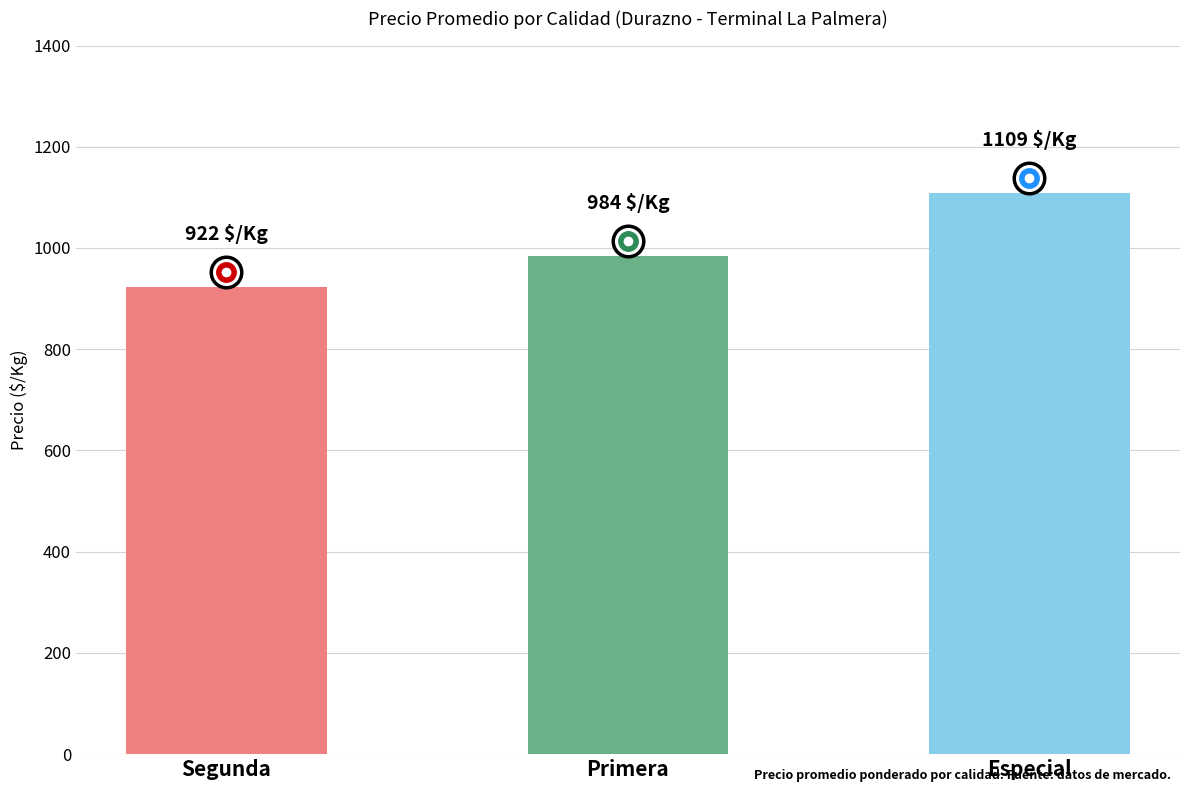

What is the minimum value shown in the chart?

922